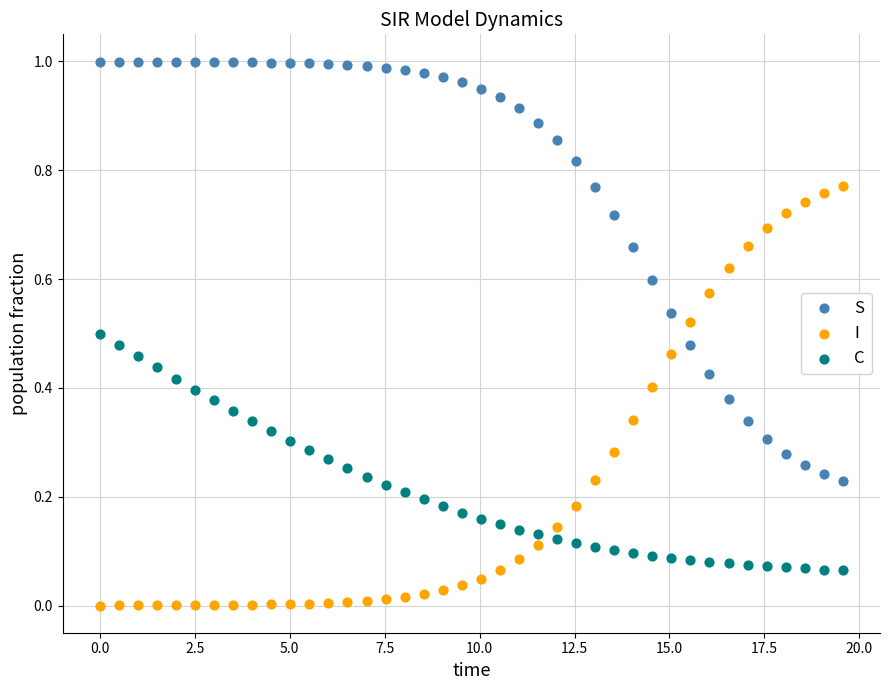

Which series contains the highest Y value?

S